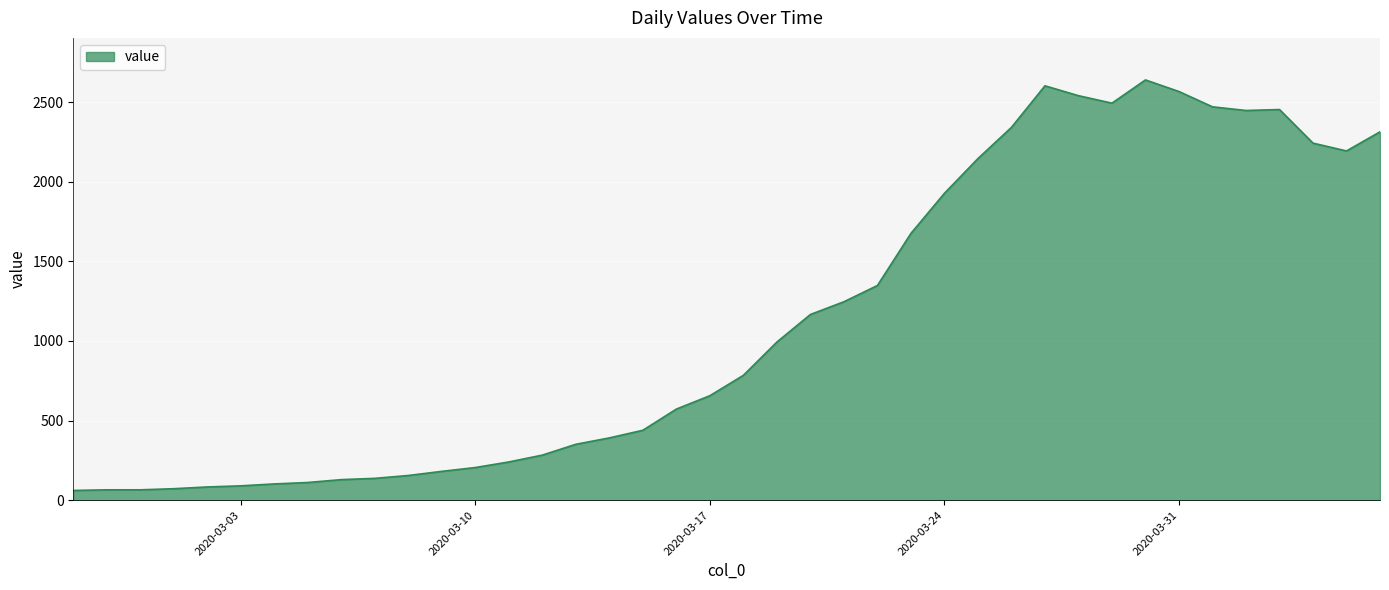

What is the minimum value shown in the chart?

61